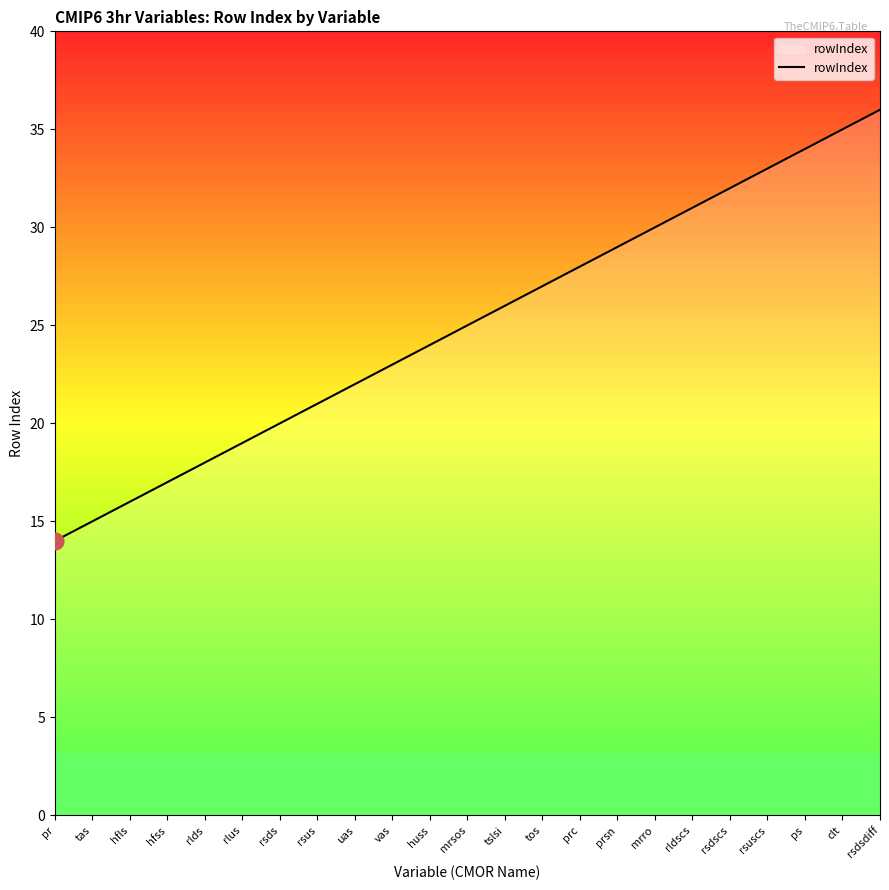

Reading left to right, extract all data points from this chart.

14	15	16	17	18	19	20	21	22	23	24	25	26	27	28	29	30	31	32	33	34	35	36